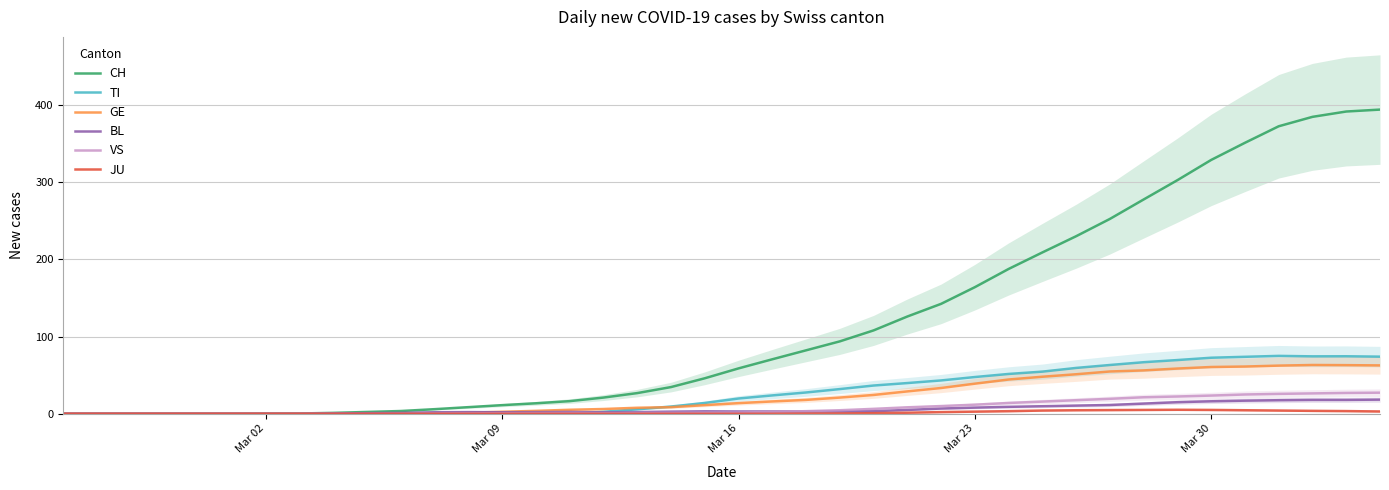

How many interior local peaks does the GE series have?

1